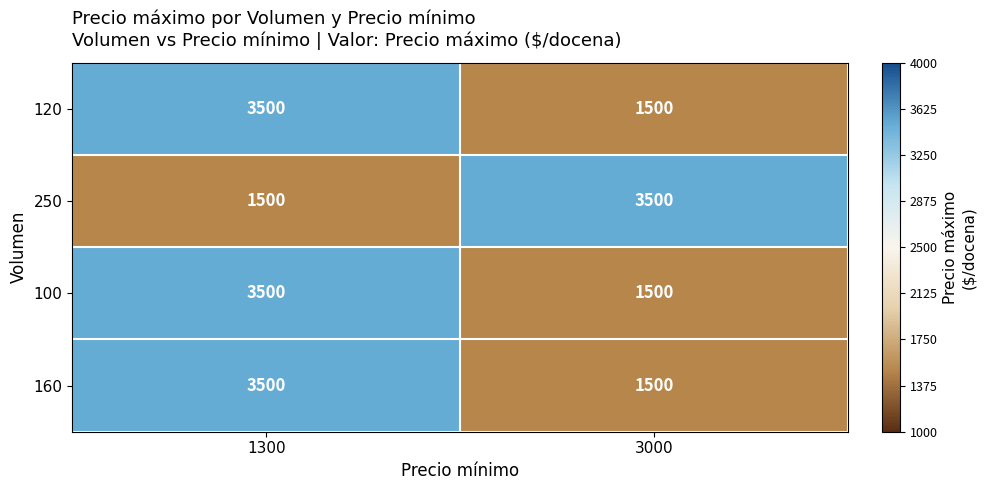

True or false: 160 has a value of 3500 at 1300.

True